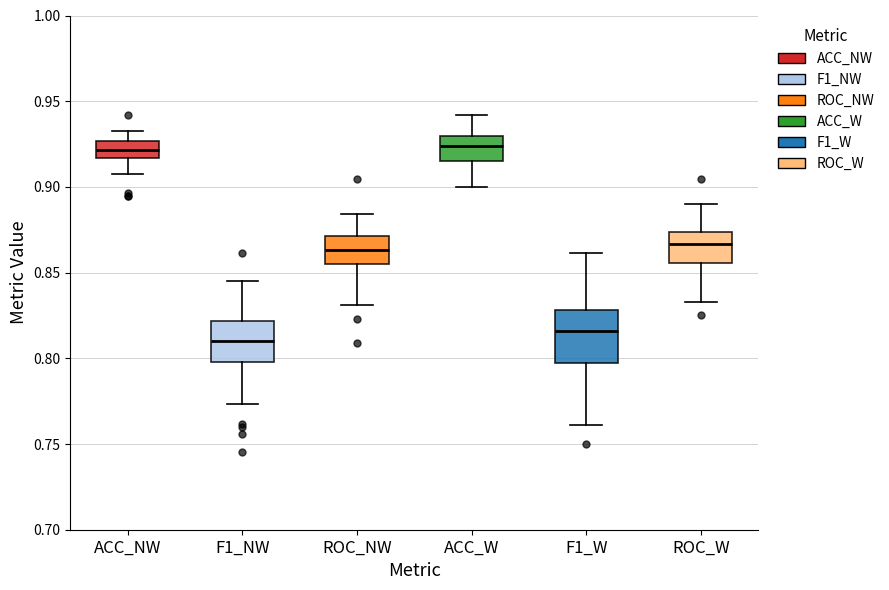

Where is the lower edge of the box for F1_NW on the y-axis? The values are not printed on the chart, so give them approximately, as read against the axis.

0.800